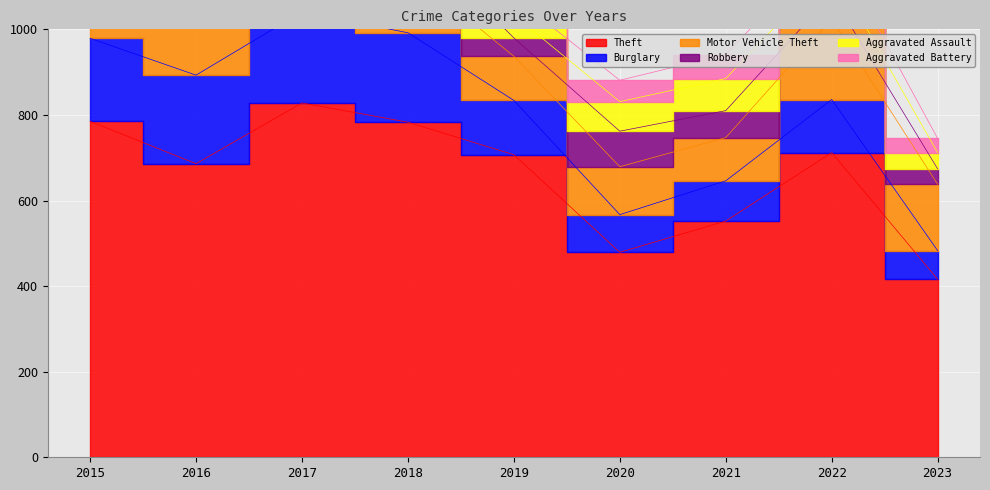

Reading left to right, extract all data points from this chart.

Theft: 2015=785	2016=686	2017=828	2018=783	2019=707	2020=479	2021=552	2022=712	2023=416
Burglary: 2015=194	2016=207	2017=213	2018=209	2019=127	2020=88	2021=94	2022=124	2023=67
Motor Vehicle Theft: 2015=193	2016=201	2017=191	2018=146	2019=103	2020=112	2021=101	2022=188	2023=155
Robbery: 2015=81	2016=107	2017=115	2018=87	2019=43	2020=83	2021=63	2022=57	2023=36
Aggravated Assault: 2015=56	2016=54	2017=49	2018=45	2019=53	2020=69	2021=75	2022=64	2023=38
Aggravated Battery: 2015=56	2016=61	2017=45	2018=47	2019=43	2020=50	2021=56	2022=56	2023=33